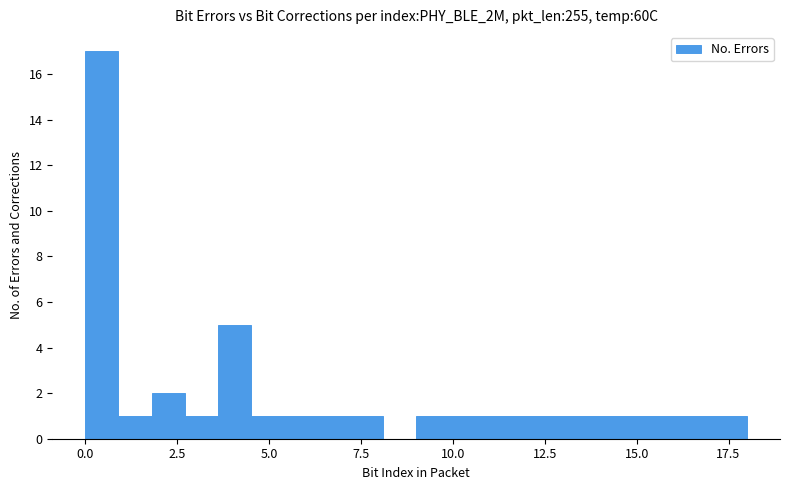

Read against the x-axis, roughly where is the centre of the tallest bar?

0.5